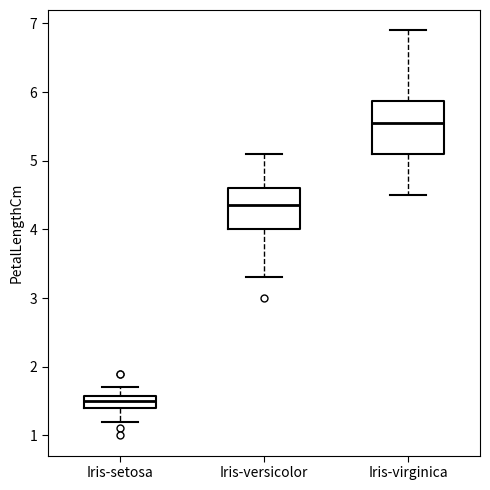

Reading left to right, transcribe this box plot: for each box, give where its median line is, the range the box spans, and where its two whiskers end, as read against the y-axis. The values are not printed on the chart, so give them approximately, as read against the axis.

Iris-setosa: median 1.5, box 1.4 to 1.6, whiskers 1.2 to 1.7
Iris-versicolor: median 4.4, box 4.0 to 4.6, whiskers 3.3 to 5.1
Iris-virginica: median 5.6, box 5.1 to 5.9, whiskers 4.5 to 6.9